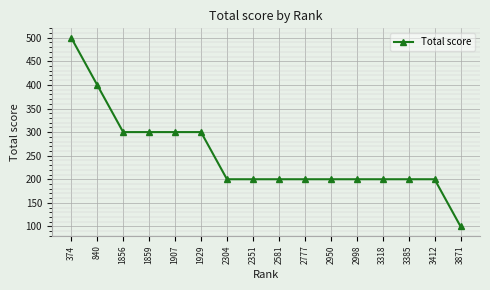

At which label does the data first exceed 200?

374